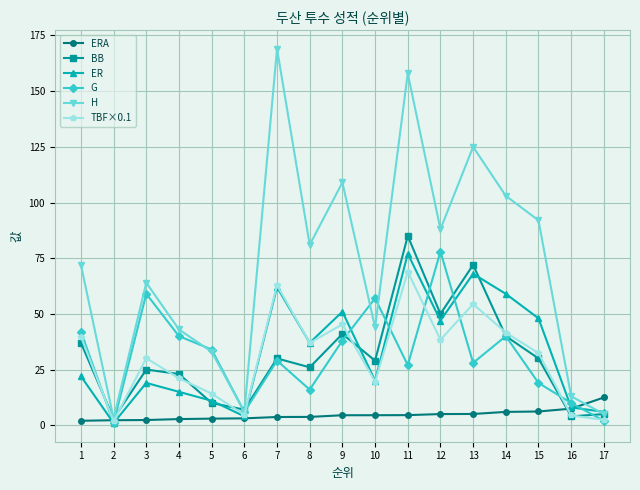

What is the value of the TBF×0.1 point at the 8th from the left?

37.0